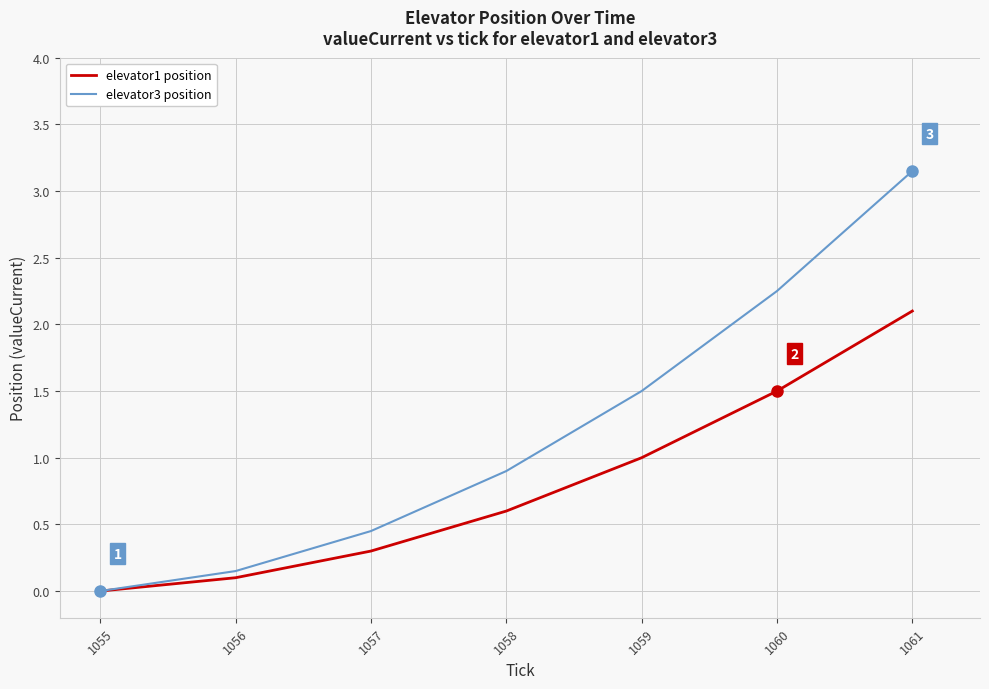

Is it true that elevator3 position equals 0.6 at 1057?

False